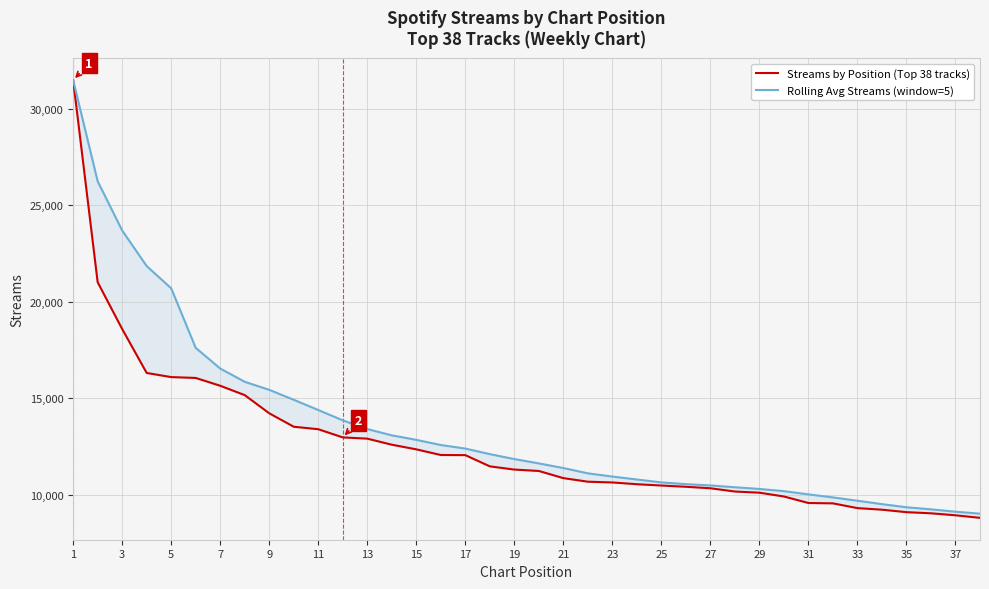

At how many categories does at least one series exceed 28486?

1